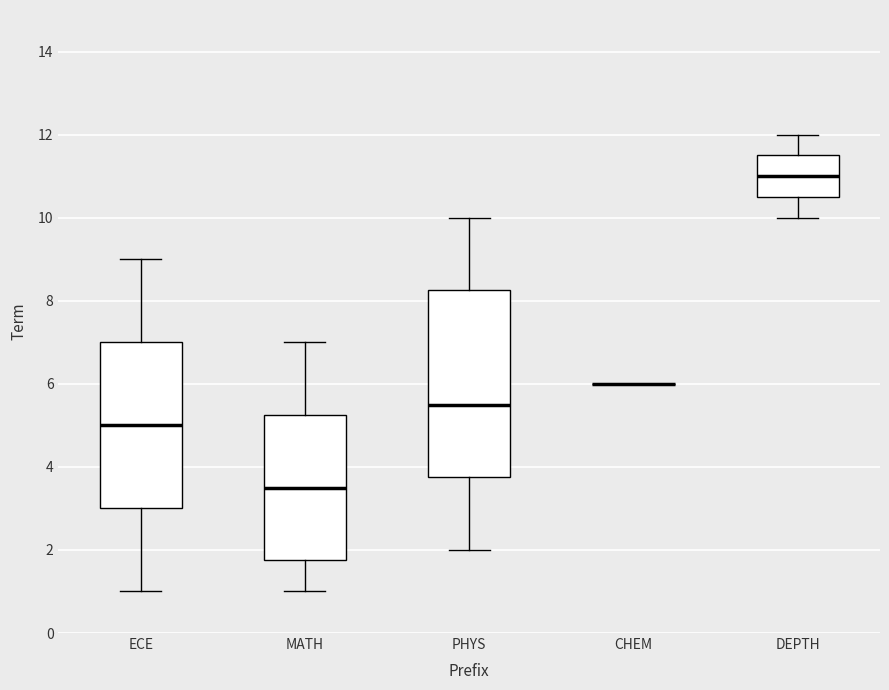

Reading left to right, read every box against the y-axis: the position of its median line, the range the box covers, and the ends of its whiskers. The values are not printed on the chart, so give them approximately, as read against the axis.

ECE: median 5.0, box 3.0 to 7.0, whiskers 1.0 to 9.0
MATH: median 3.6, box 1.8 to 5.2, whiskers 1.0 to 7.0
PHYS: median 5.6, box 3.8 to 8.2, whiskers 2.0 to 10.0
CHEM: box collapsed to a line at 6.0, whiskers 6.0 to 6.0
DEPTH: median 11.0, box 10.6 to 11.6, whiskers 10.0 to 12.0